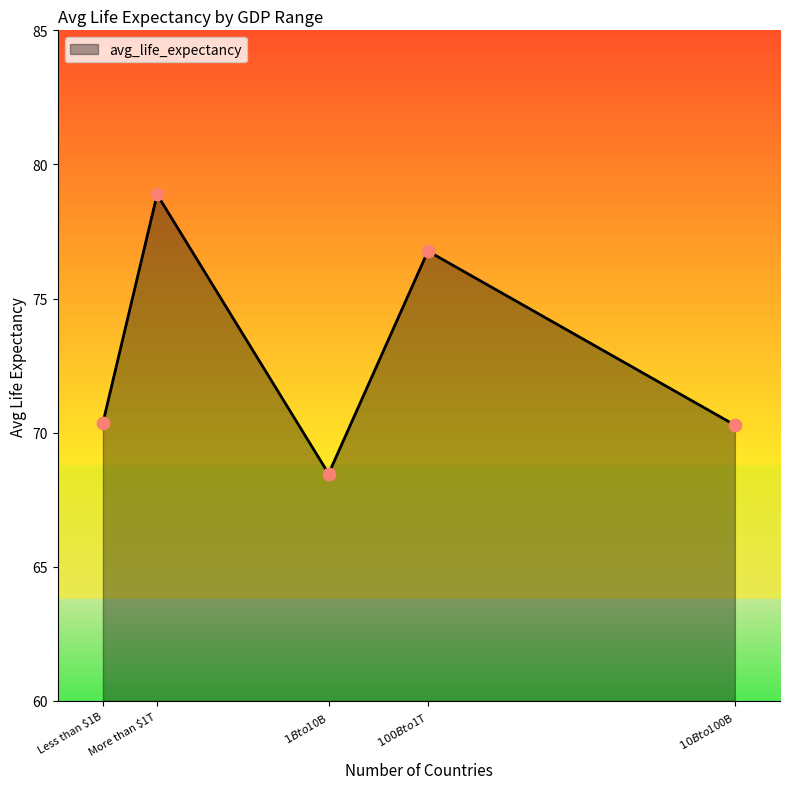

Which has a higher value, $100B to $1T or $10B to $100B?

$100B to $1T